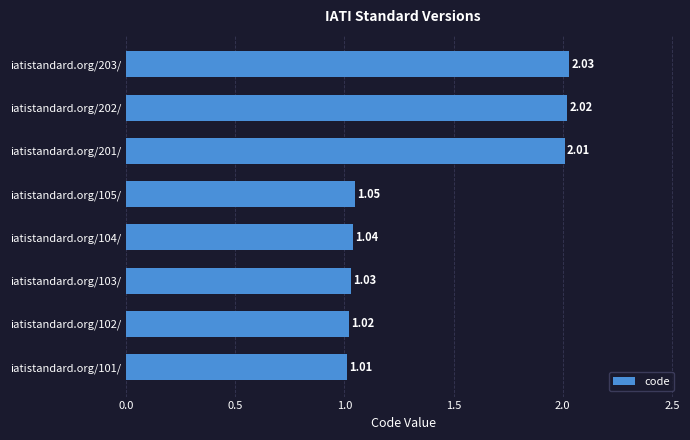

What is the ratio of the value at iatistandard.org/201/ to the value at iatistandard.org/104/?

1.9